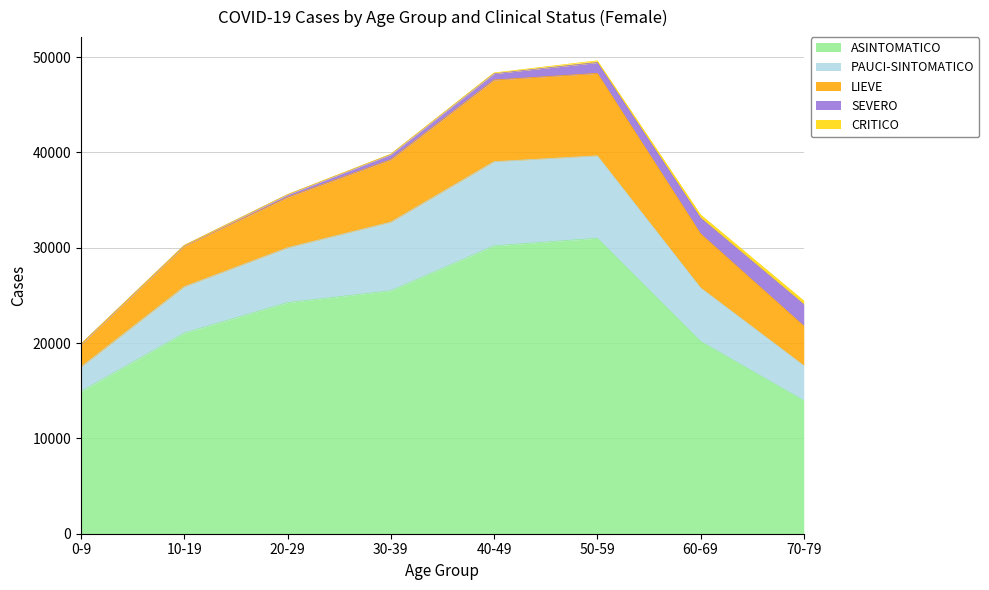

Between 60-69 and 0-9, which is larger?

60-69